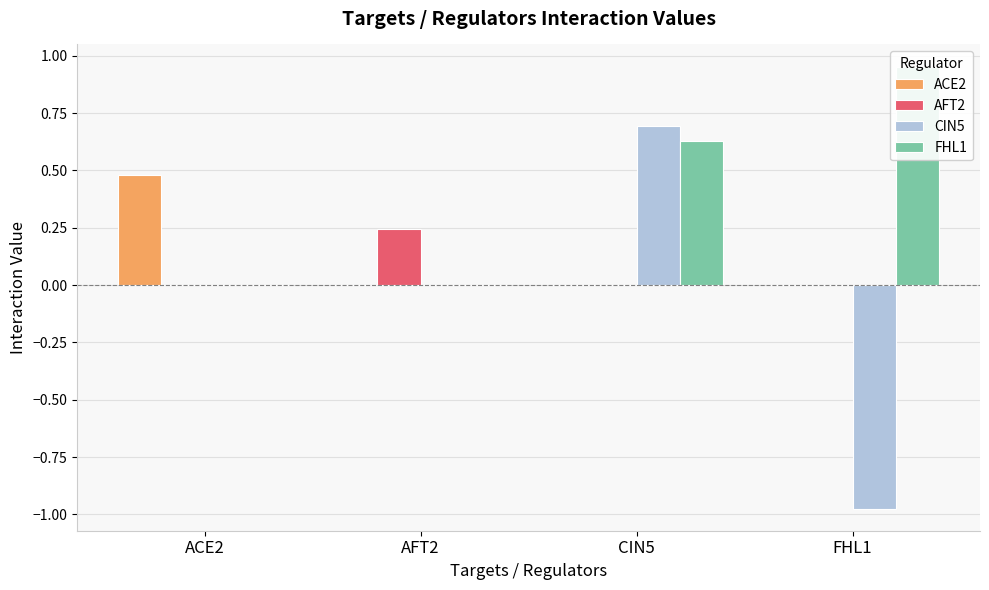

Is the value of AFT2 at AFT2 greater than the value of CIN5 at FHL1?

Yes